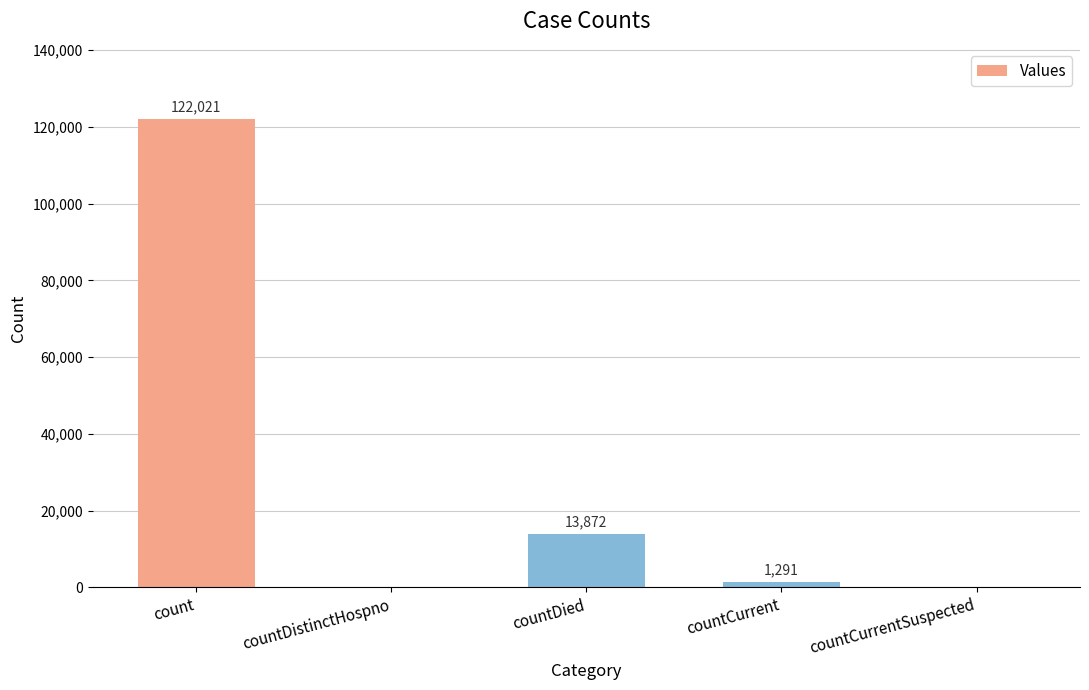

Reading right to left, extract all data points from this chart.

countCurrentSuspected=0	countCurrent=1291	countDied=13872	countDistinctHospno=0	count=122021